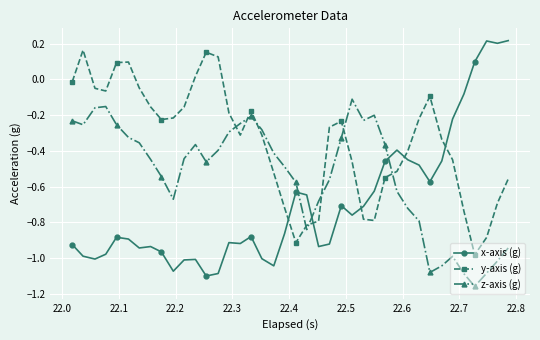

True or false: y-axis (g) has more than 1 points higher than both neighbors.

True